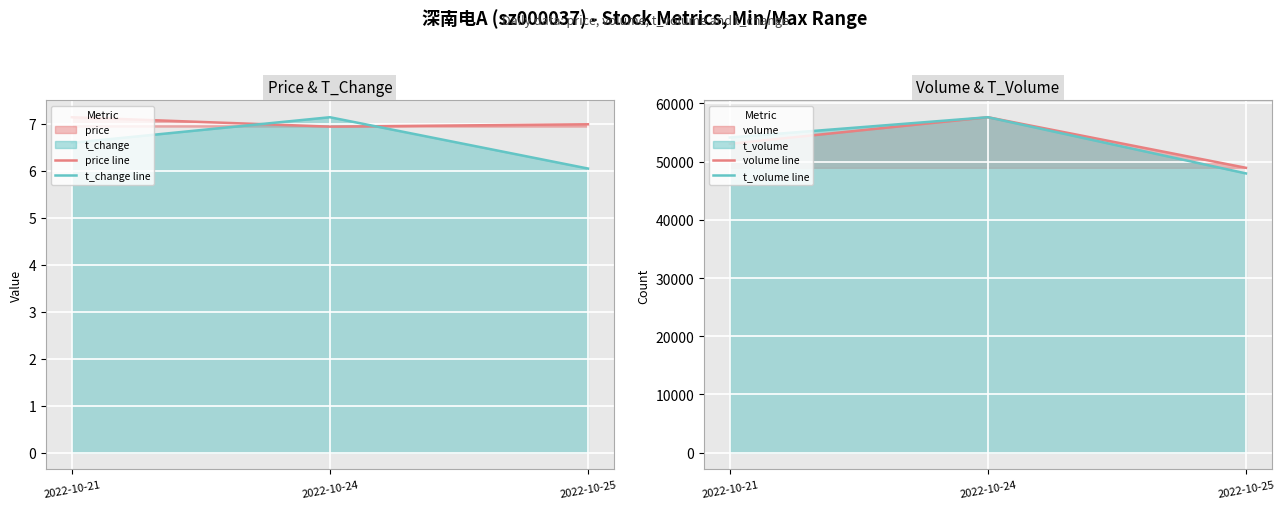

List the series in order of their peak value, lowest first.

price line, t_change line, volume line, t_volume line